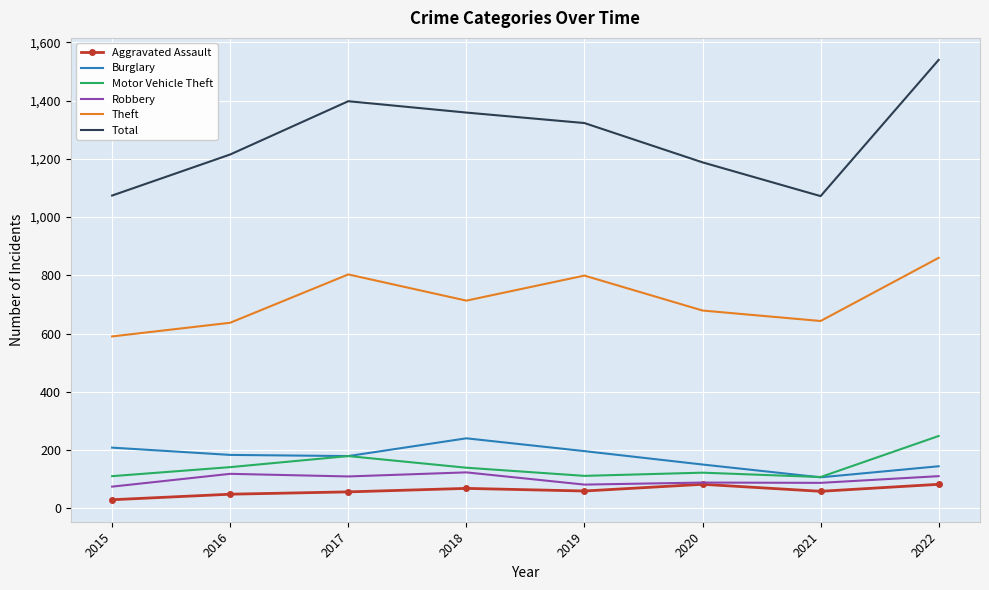

What is the average value of the Aggravated Assault series?

60